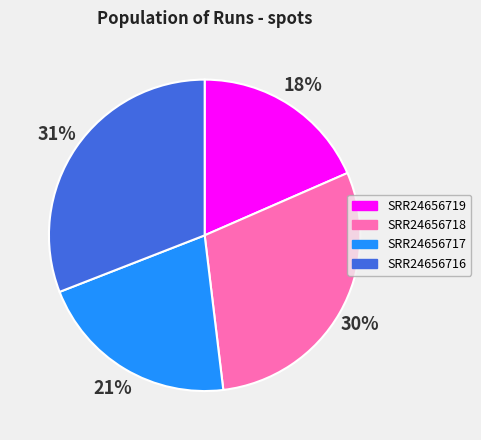

To the nearest percent, what is the difference between the SRR24656717 and SRR24656716 slice percentages?

10%